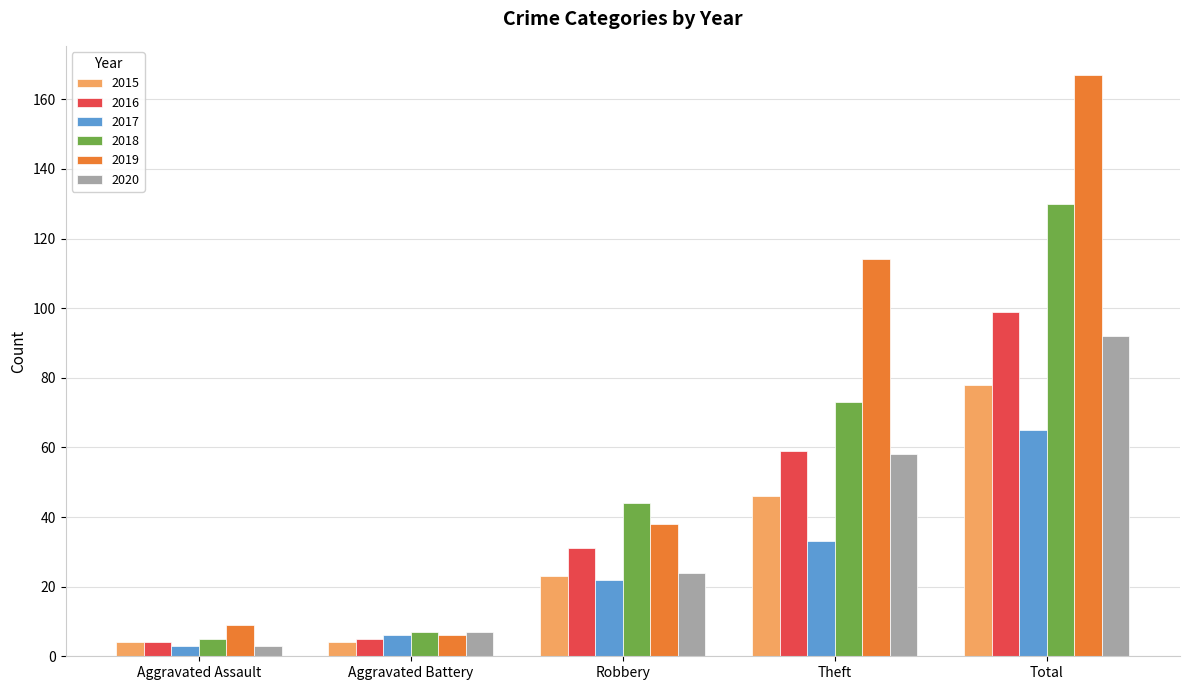

Count the number of data series in this chart.

6